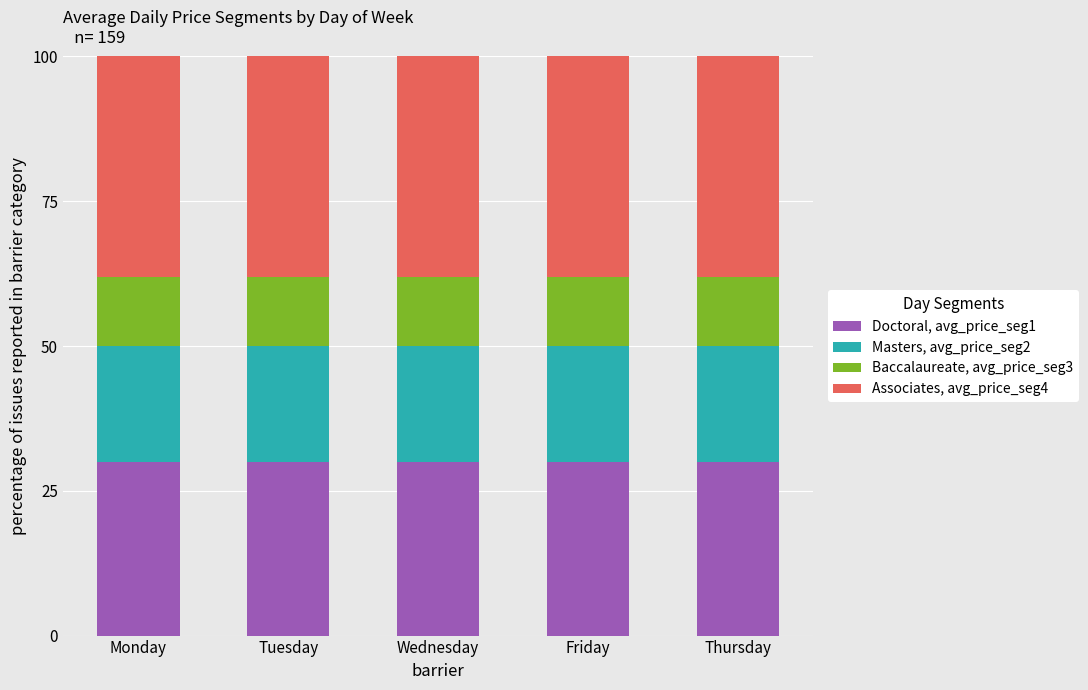

What is the lowest value of the Doctoral, avg_price_seg1 series?

30